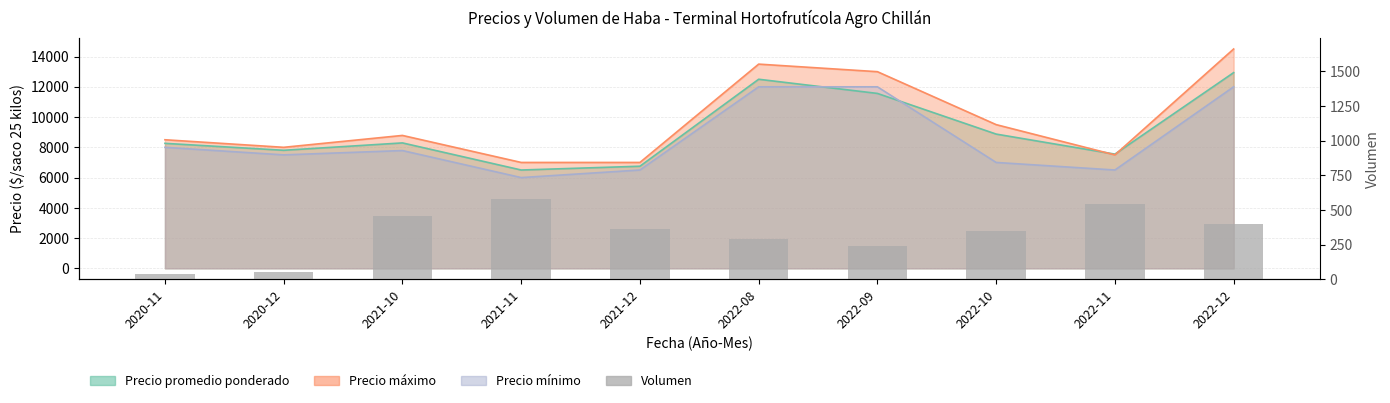

Reading right to left, extract all data points from this chart.

400	540	350	240	290	360	580	460	56	38